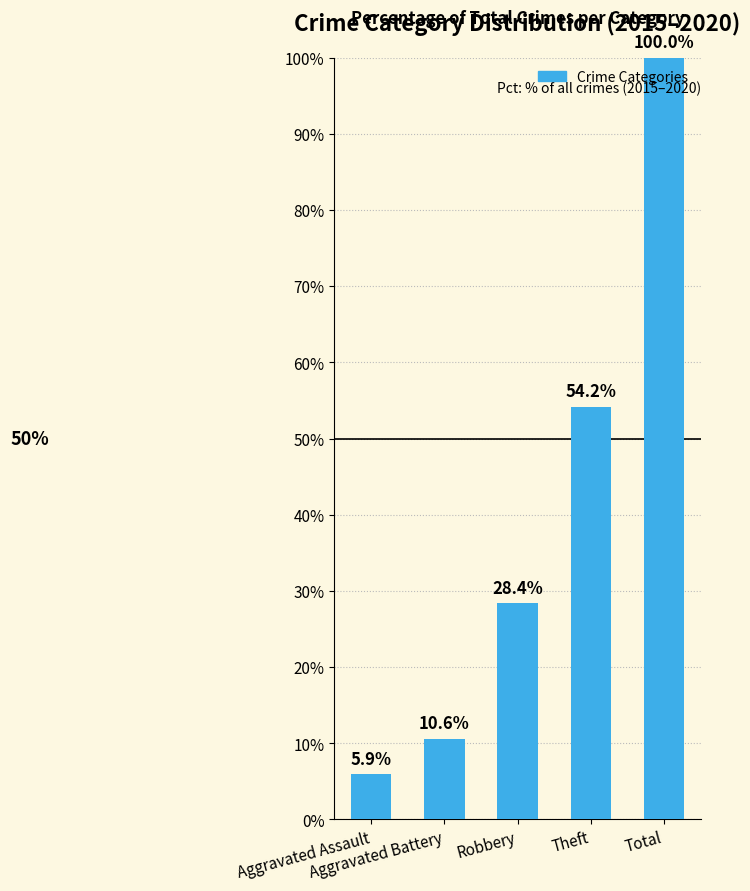

Reading left to right, list all the values displayed in this chart.

5.9	10.6	28.4	54.2	100.0